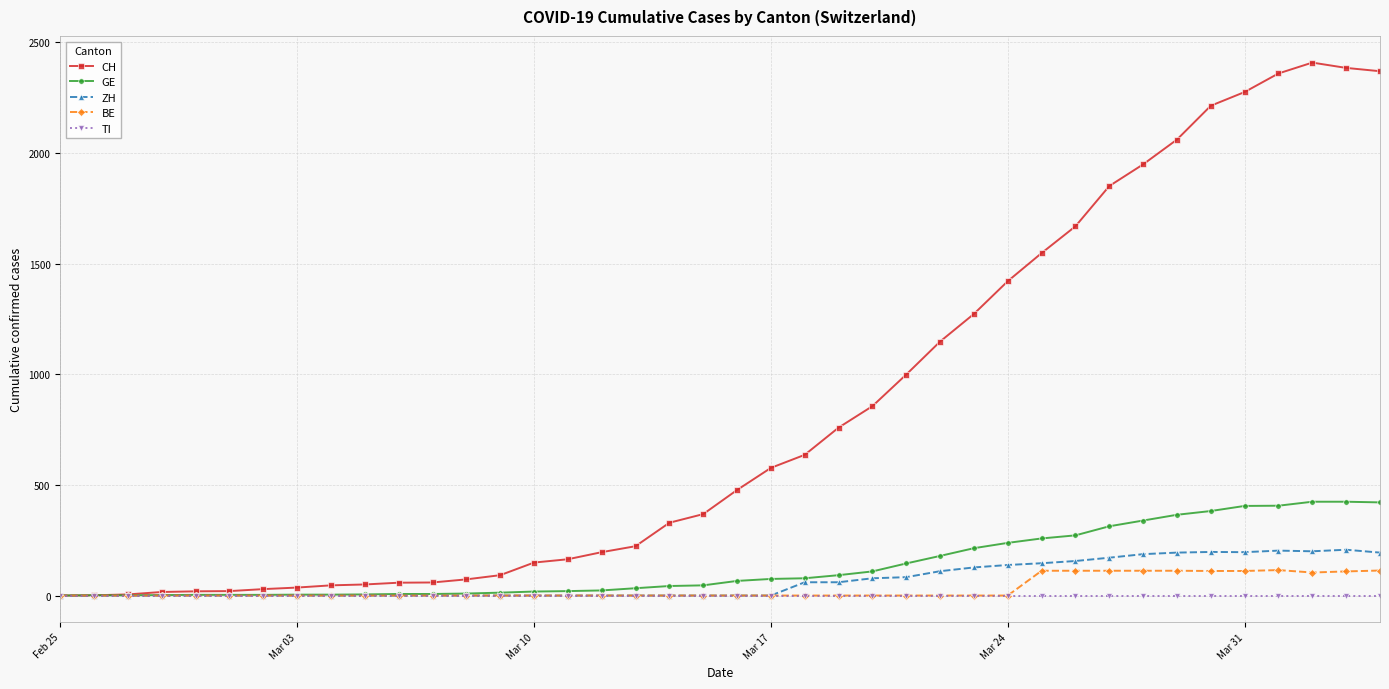

Which series has the widest spread of values?

CH